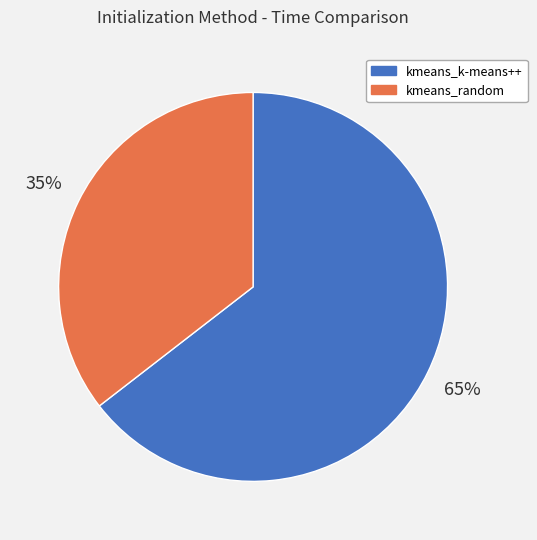

To the nearest percent, what percentage of the pie is kmeans_k-means++?

65%